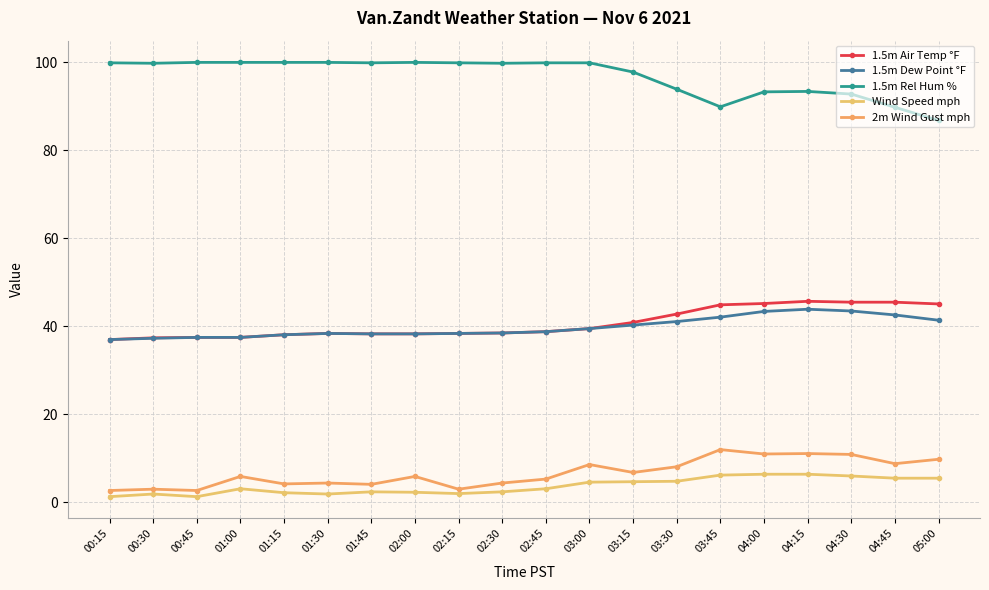

True or false: Wind Speed mph and 1.5m Rel Hum % cross at least once.

False